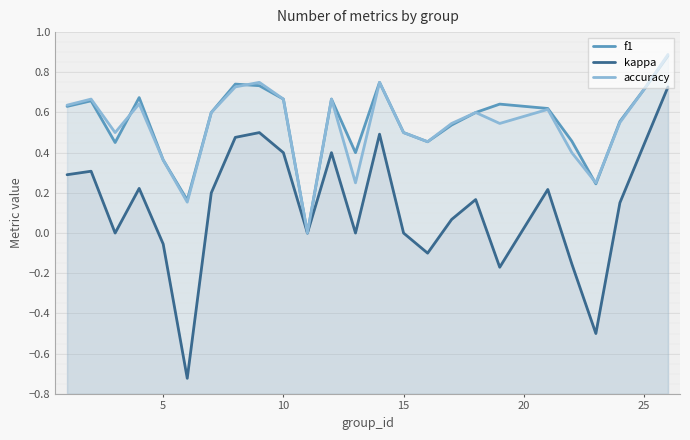

Reading left to right, what are all the values shown in this chart?

f1: 0.6	0.7	0.5	0.7	0.4	0.2	0.6	0.7	0.7	0.7	0.0	0.7	0.4	0.8	0.5	0.5	0.5	0.6	0.6	0.6	0.5	0.2	0.6	0.7	0.9
kappa: 0.3	0.3	0.0	0.2	-0.1	-0.7	0.2	0.5	0.5	0.4	0.0	0.4	0.0	0.5	0.0	-0.1	0.1	0.2	-0.2	0.2	-0.2	-0.5	0.2	0.4	0.7
accuracy: 0.6	0.7	0.5	0.6	0.4	0.2	0.6	0.7	0.8	0.7	0.0	0.7	0.2	0.8	0.5	0.5	0.5	0.6	0.5	0.6	0.4	0.2	0.6	0.7	0.9